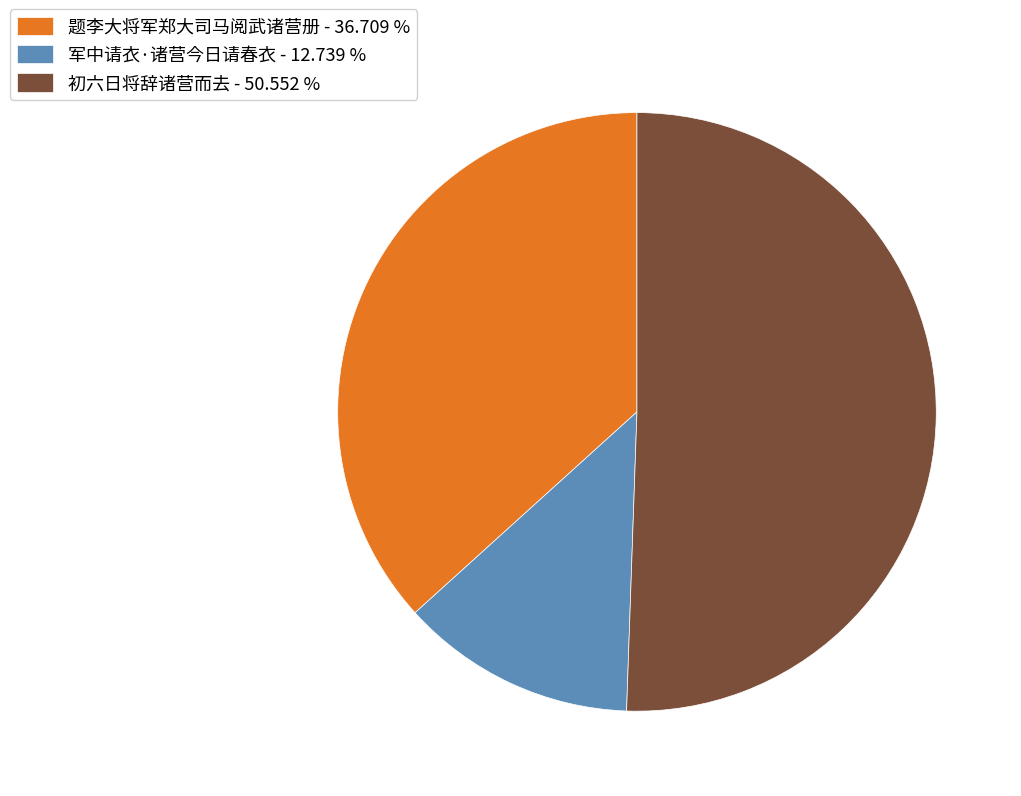

The 初六日将辞诸营而去 slice represents 51% of the pie. True or false?

True